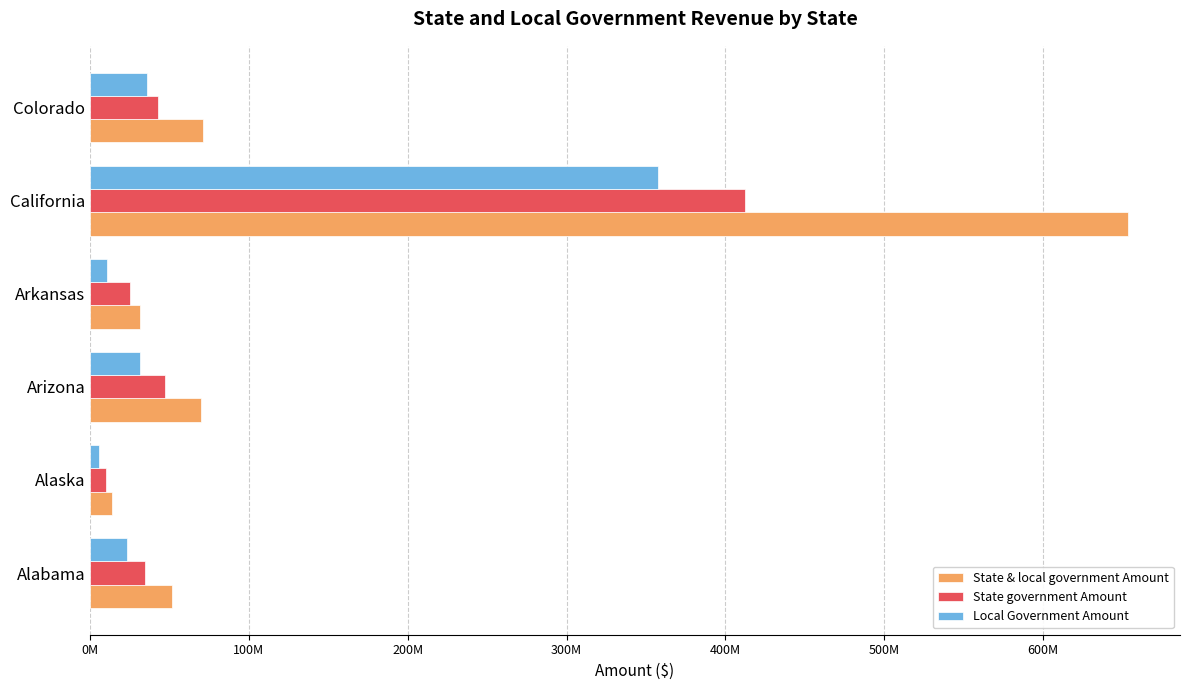

Rank the series by their maximum value, from highest to lowest.

State & local government Amount, State government Amount, Local Government Amount